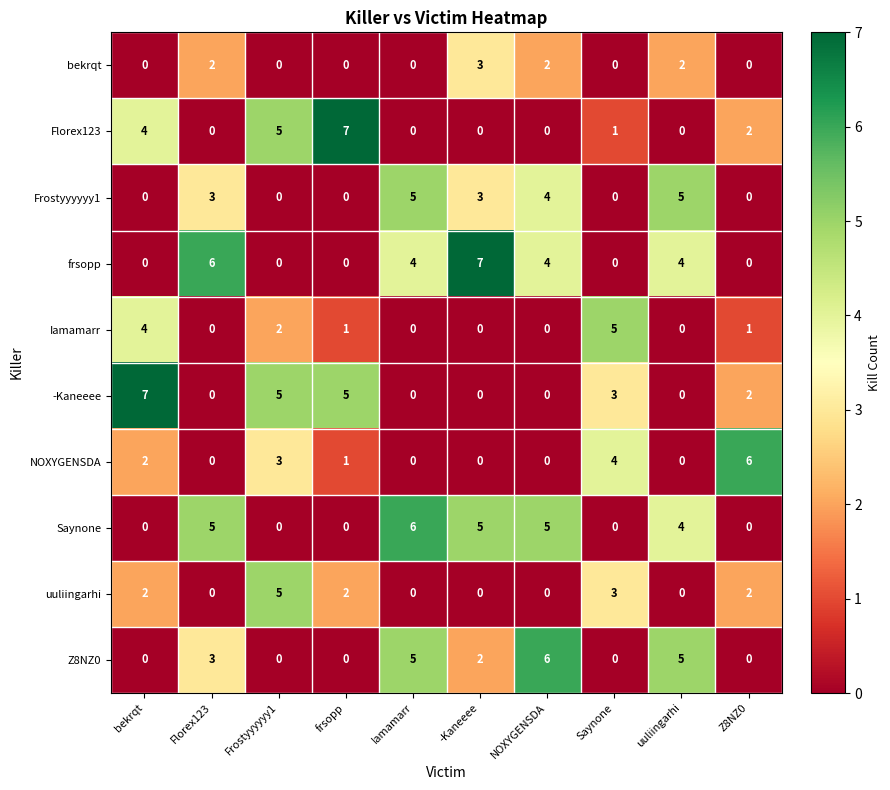

What is the spread (max minus min) of values at bekrqt?

7